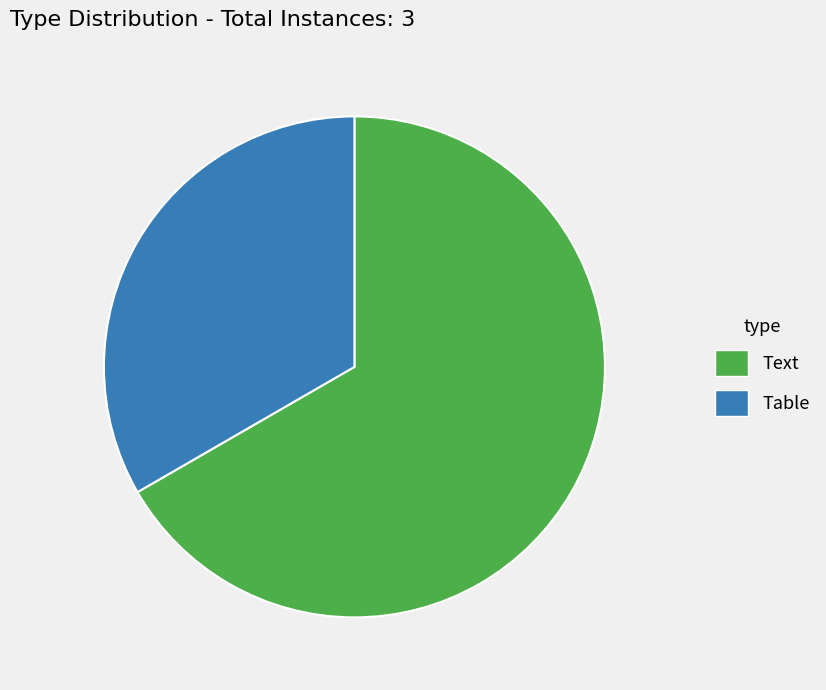

Does Table account for over 50% of the chart?

No